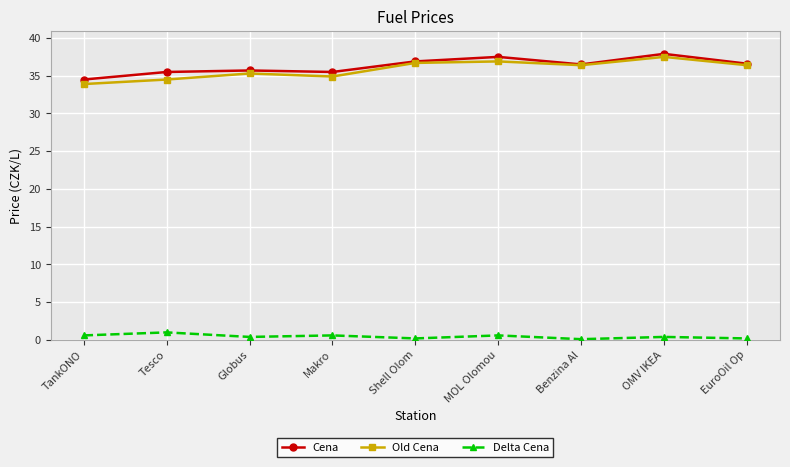

What value does the Old Cena series have at Globus?

35.3